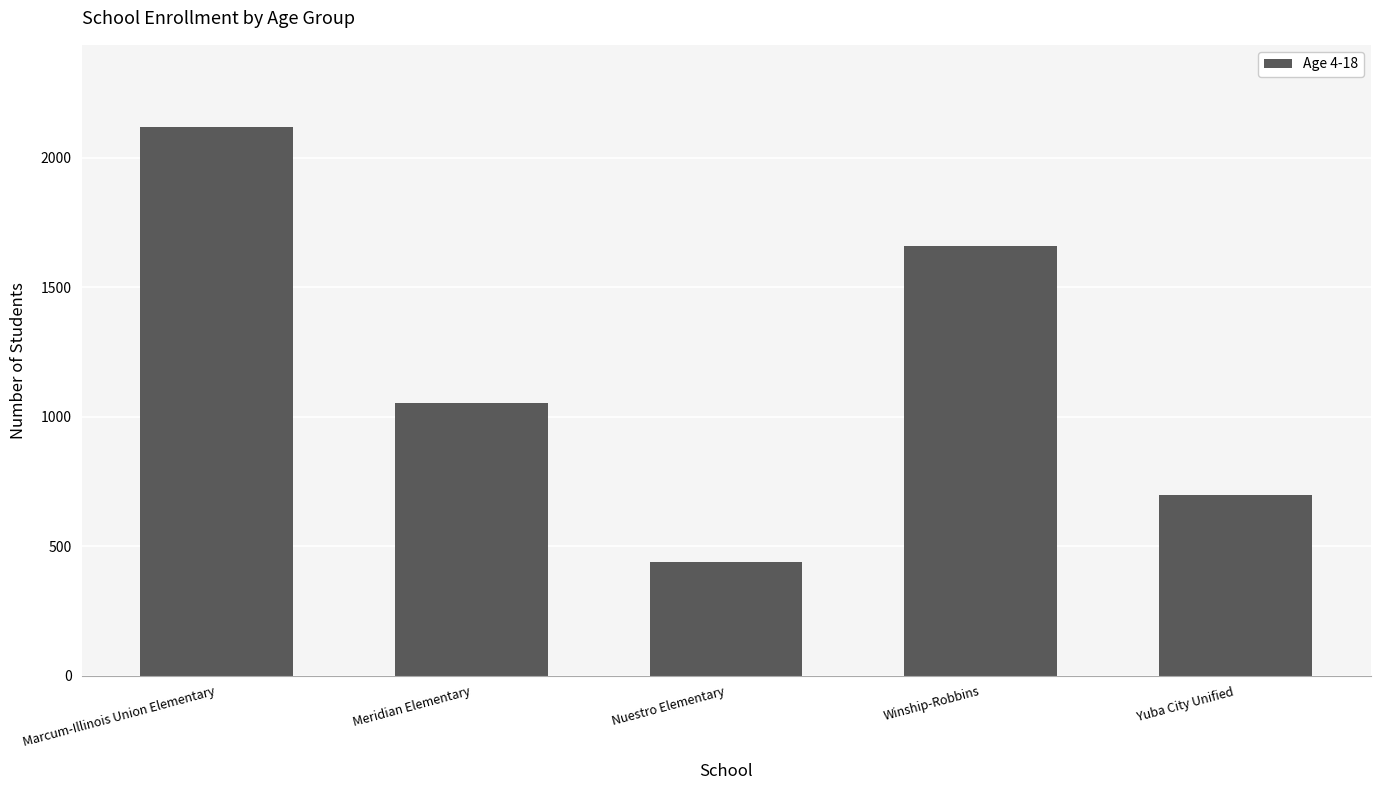

True or false: the data shows 696 at Yuba City Unified.

True